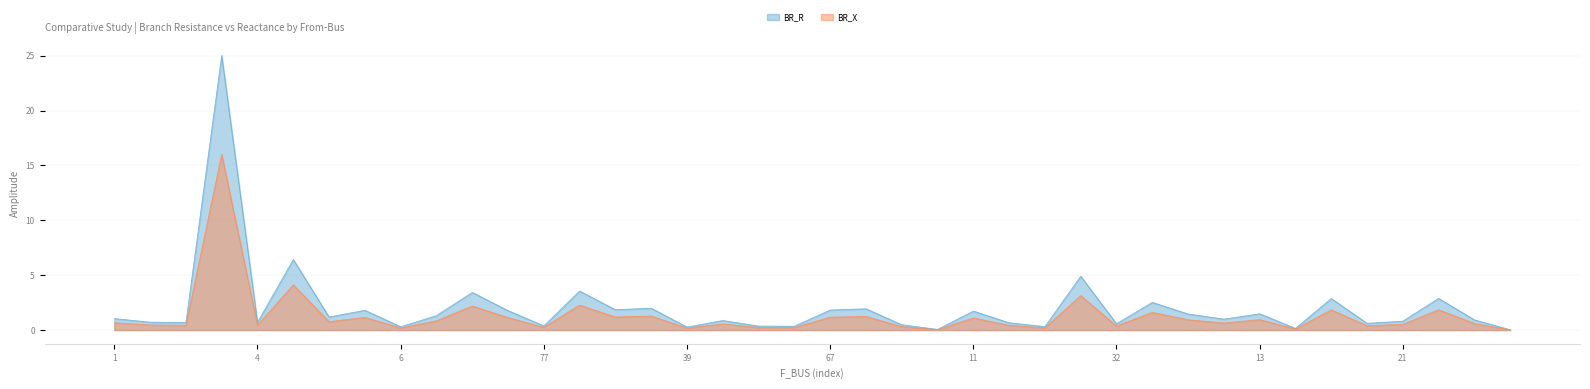

What is the sum of the BR_X values at 7 and 77?

1.4